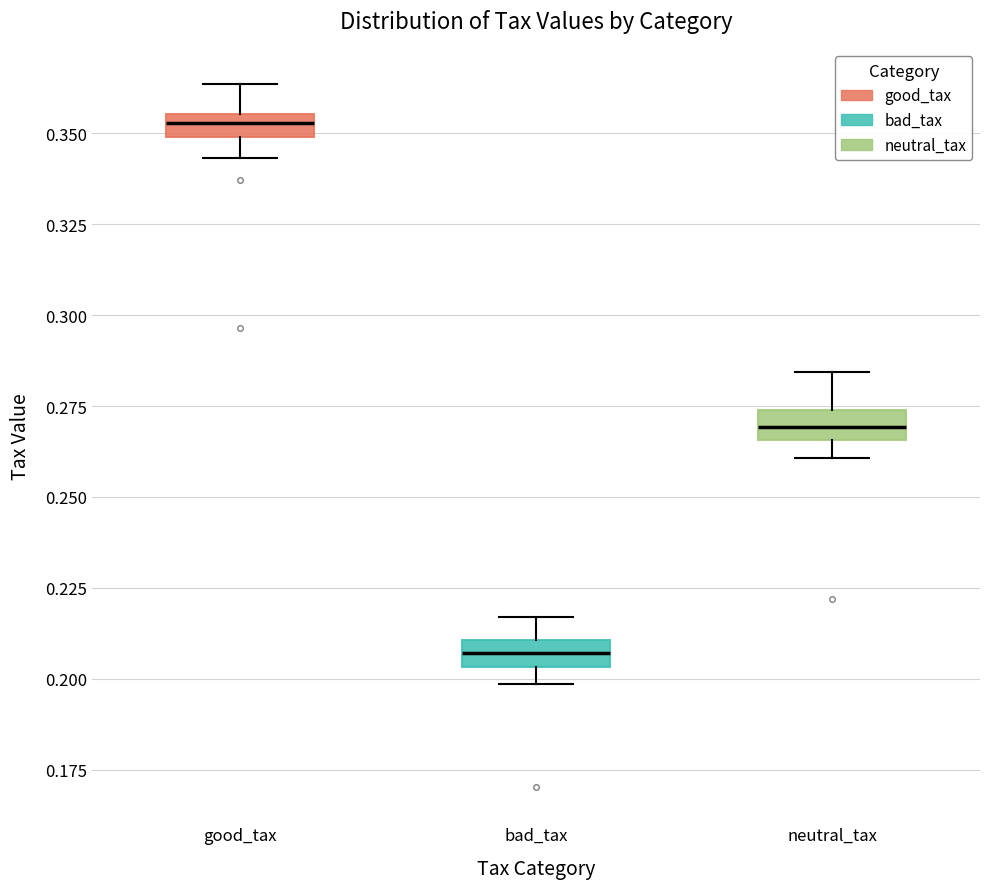

Which box's median line is the lowest?

bad_tax